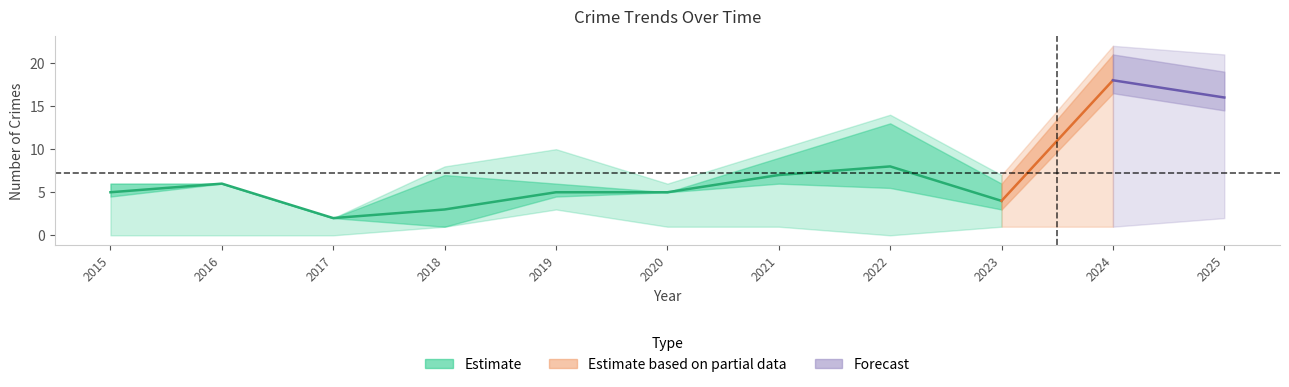

True or false: Aggravated Battery has a value of 5 at 2024.

False